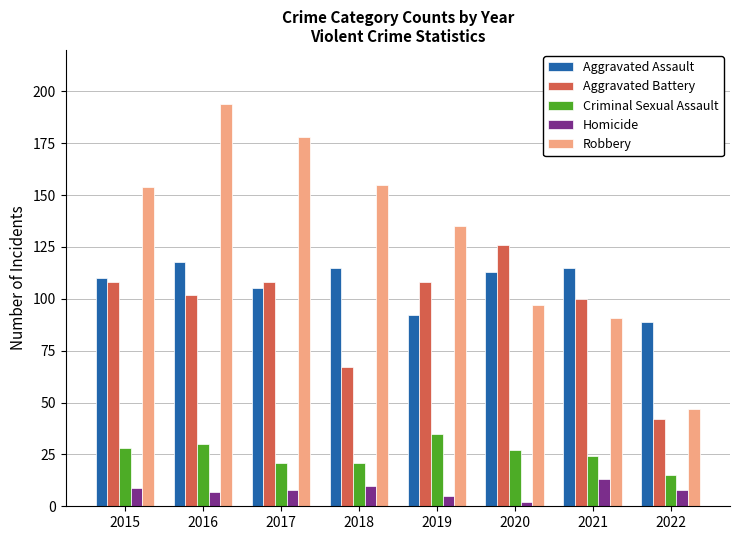

Which series changed the most between 2015 and 2017?

Robbery